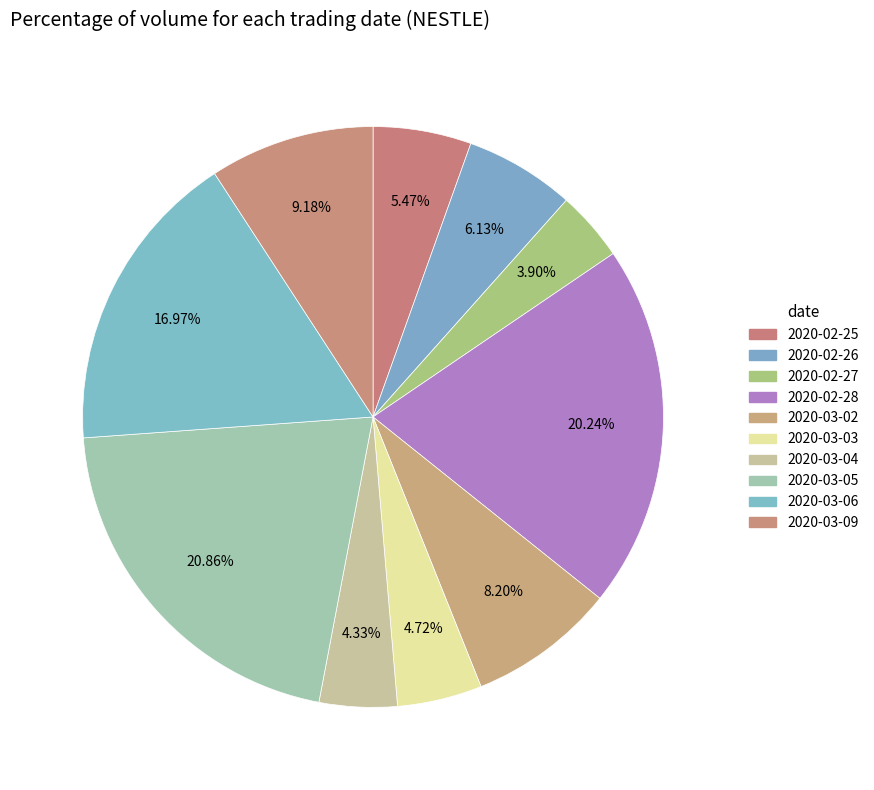

Combined, do 2020-03-04 and 2020-02-25 account for over 50%?

No